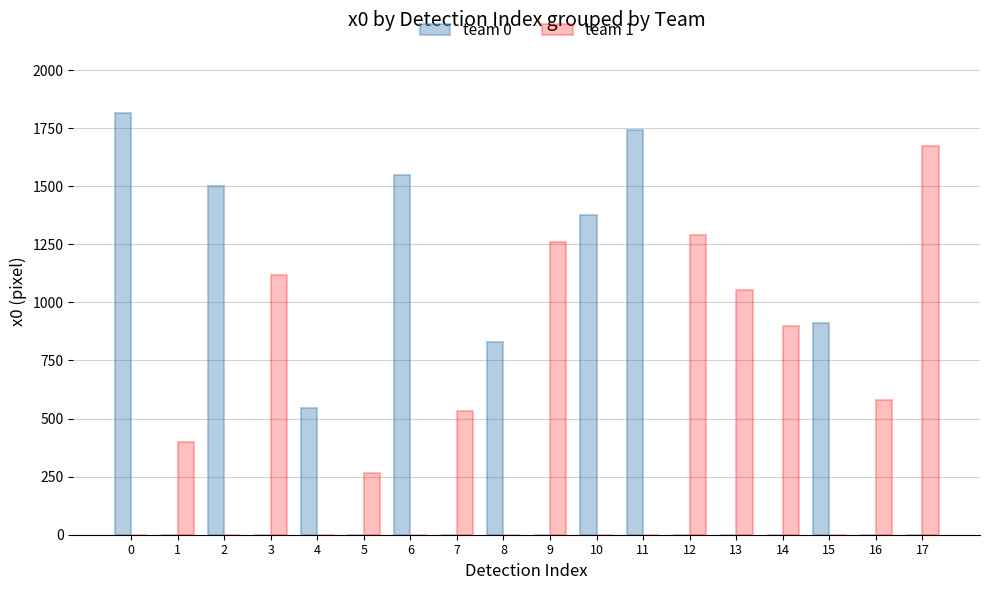

Between 5 and 8, which series saw the biggest shift?

team 0